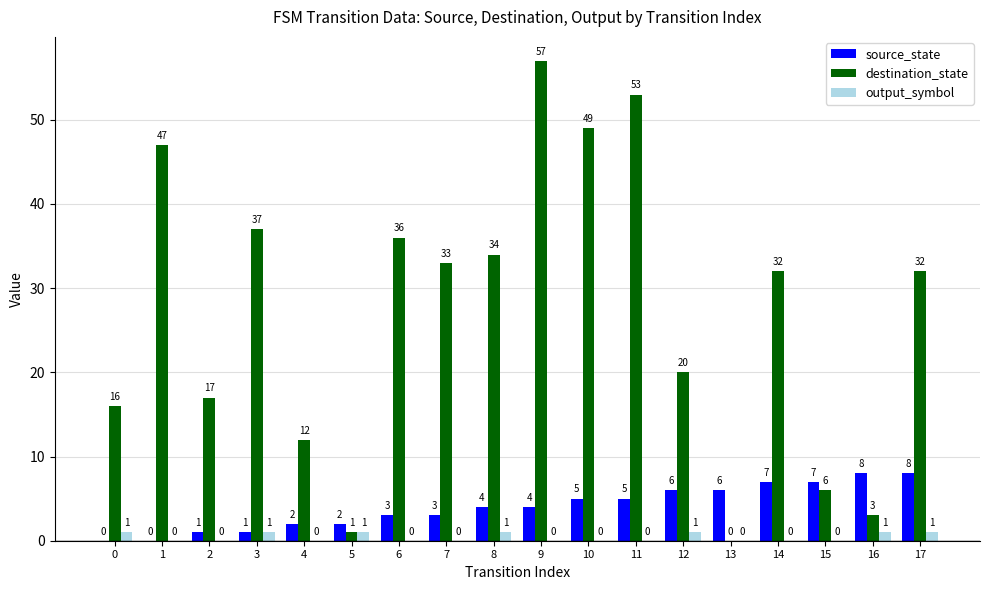

Reading left to right, what are all the values shown in this chart?

source_state: 0=0	1=0	2=1	3=1	4=2	5=2	6=3	7=3	8=4	9=4	10=5	11=5	12=6	13=6	14=7	15=7	16=8	17=8
destination_state: 0=16	1=47	2=17	3=37	4=12	5=1	6=36	7=33	8=34	9=57	10=49	11=53	12=20	13=0	14=32	15=6	16=3	17=32
output_symbol: 0=1	1=0	2=0	3=1	4=0	5=1	6=0	7=0	8=1	9=0	10=0	11=0	12=1	13=0	14=0	15=0	16=1	17=1